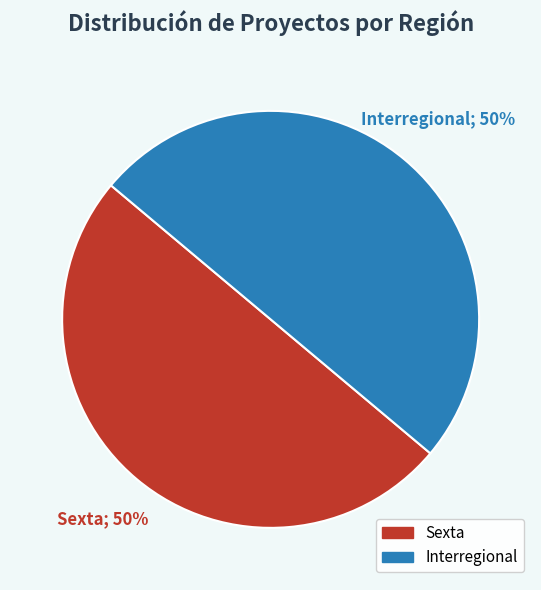

How many segments does this pie chart have?

2